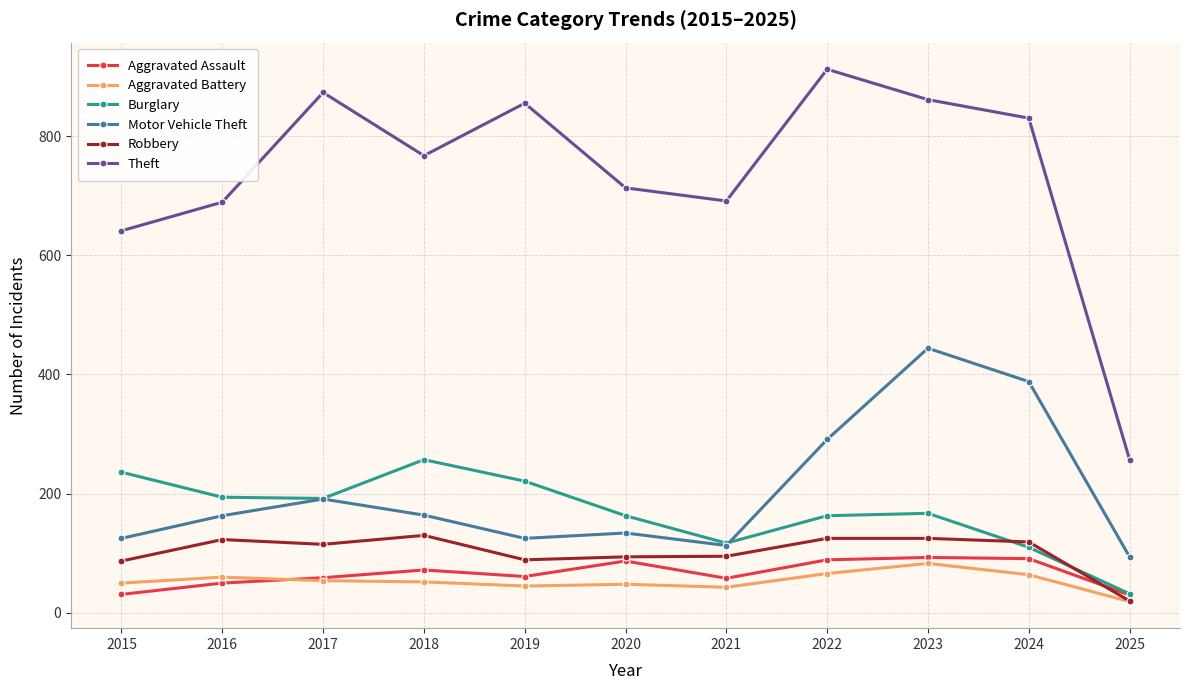

Between 2016 and 2023, which series saw the biggest shift?

Motor Vehicle Theft